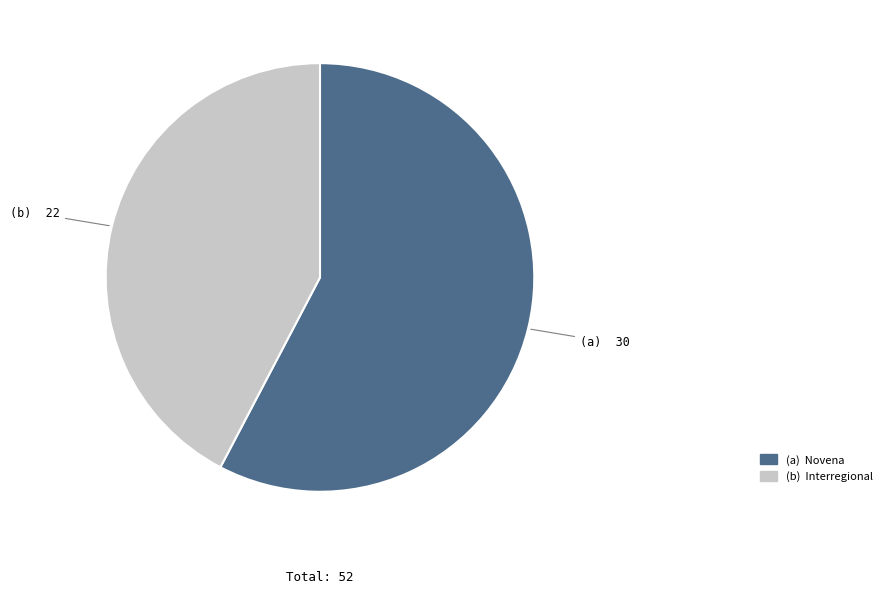

Does any single category account for the majority?

Yes